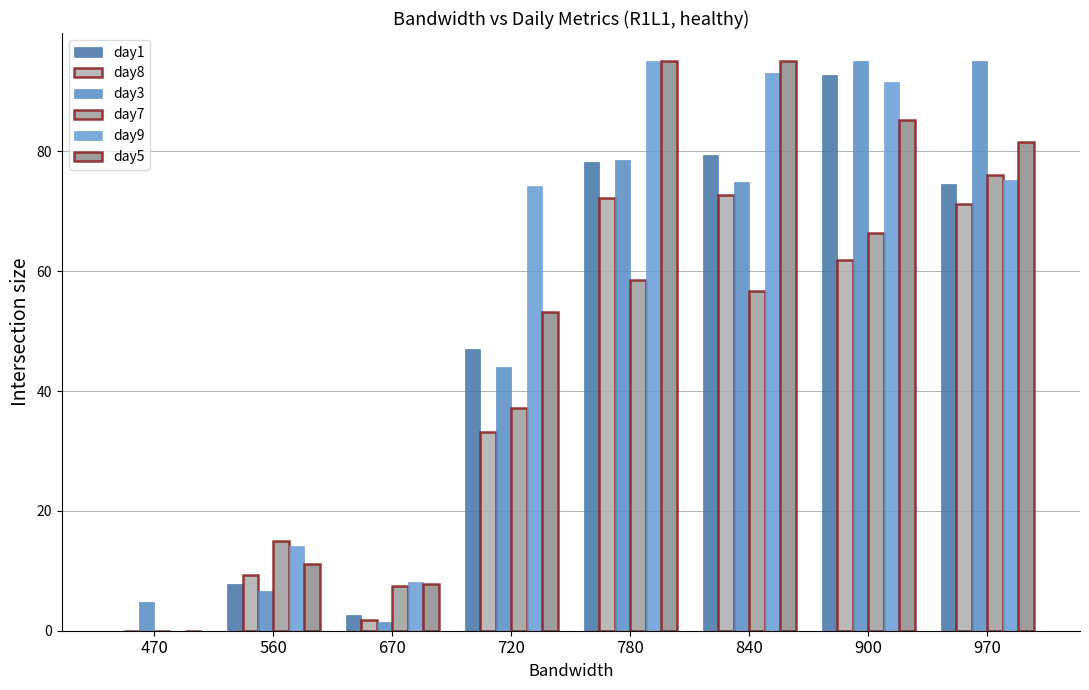

What is the difference between the second highest and minimum values in the day5 series?

95.0